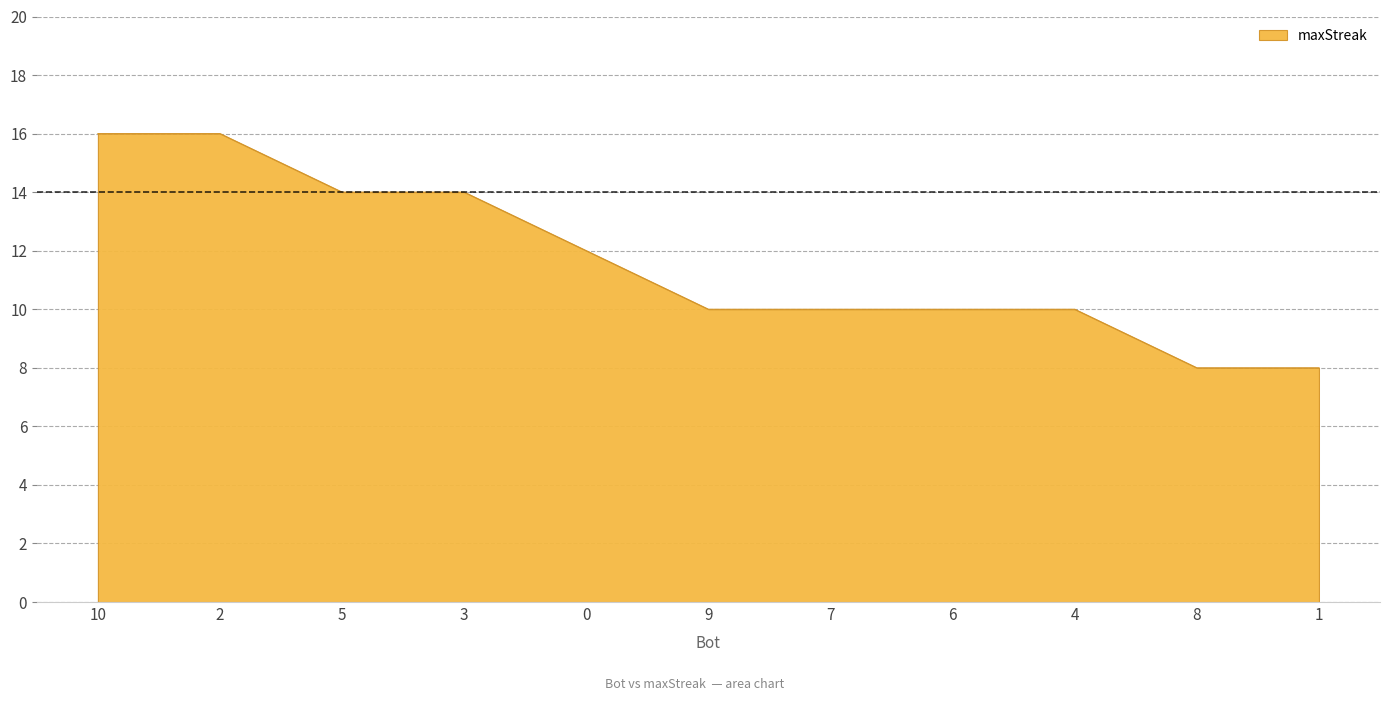

True or false: the data shows 5 at 6.

False